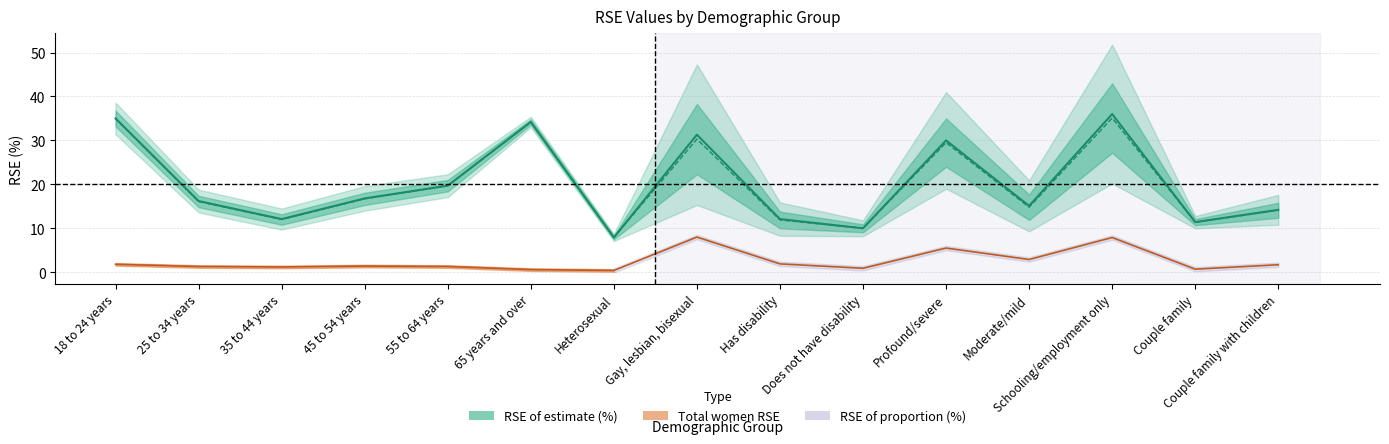

Count the number of categories in the chart.

15